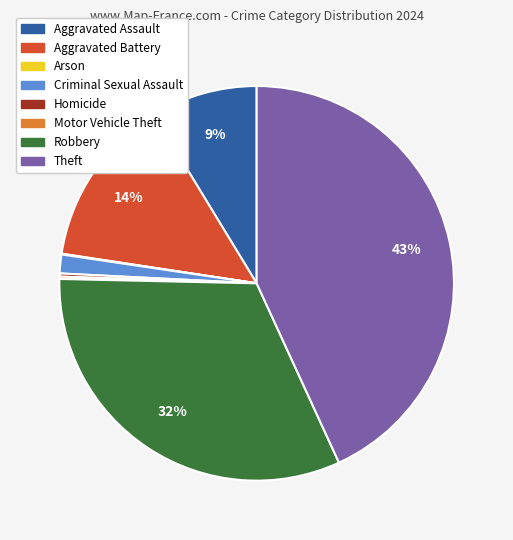

Between Criminal Sexual Assault and Aggravated Assault, which is larger?

Aggravated Assault